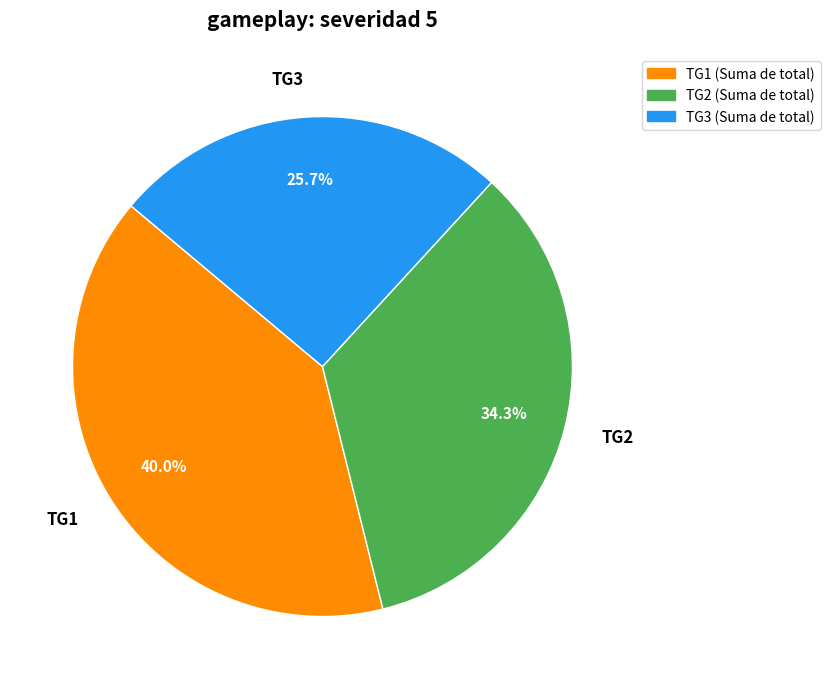

What is the ratio of the value at TG2 to the value at TG3?

1.3